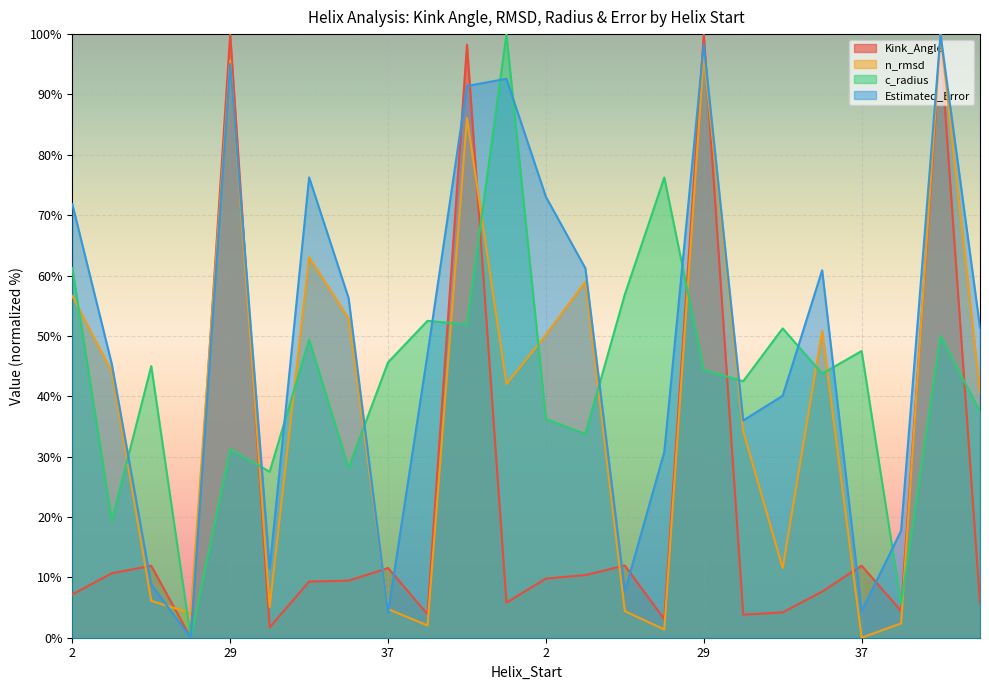

What are all the series names shown in the legend?

Kink_Angle, n_rmsd, c_radius, Estimated_Error